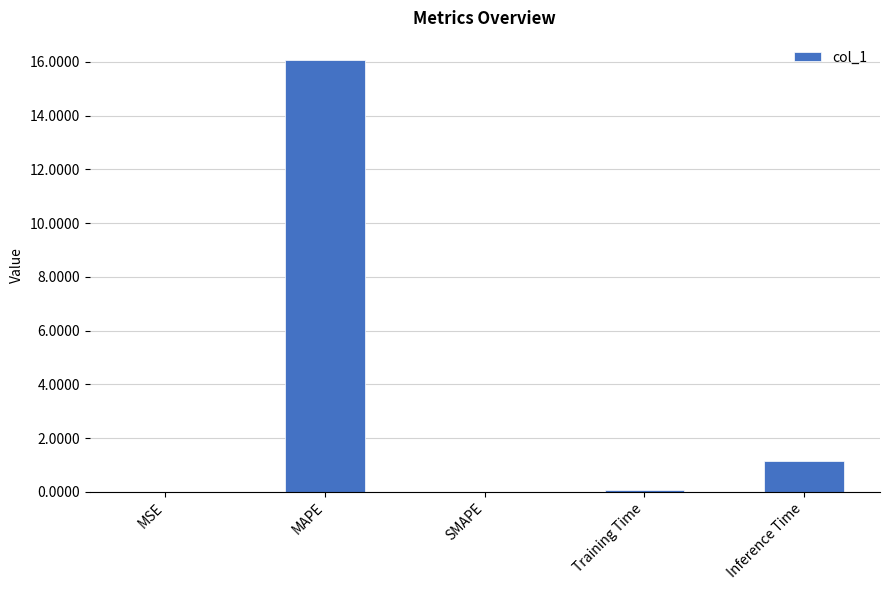

How many categories are shown in the chart?

5